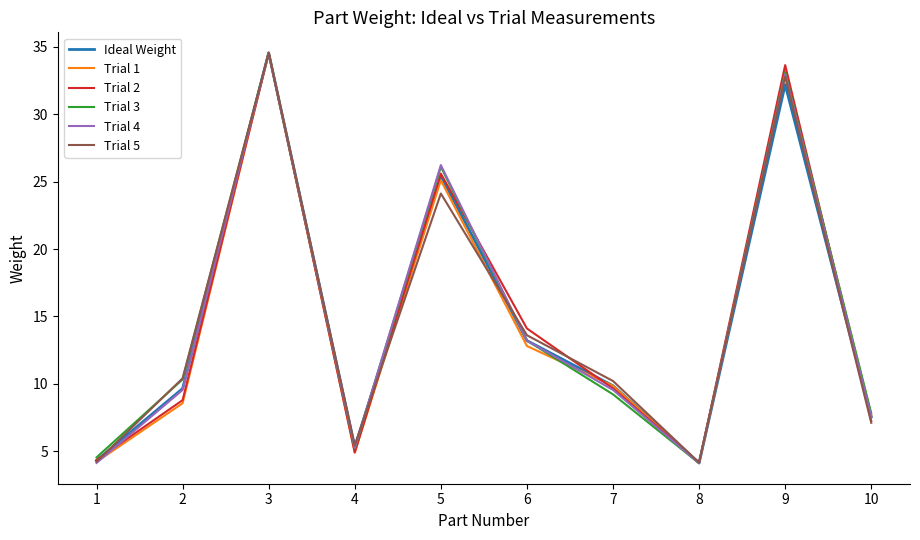

True or false: Trial 1 has a value of 16.5 at 7.

False